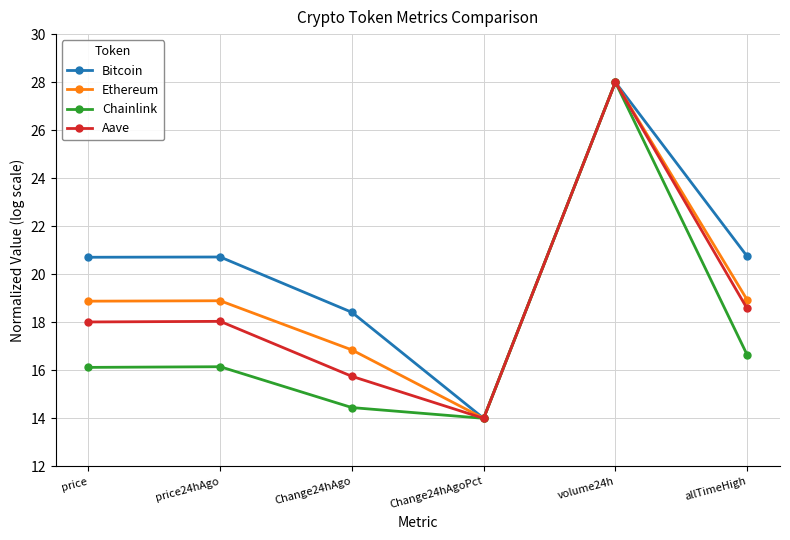

What is the value of the Bitcoin point at the 1st from the left?

20.7